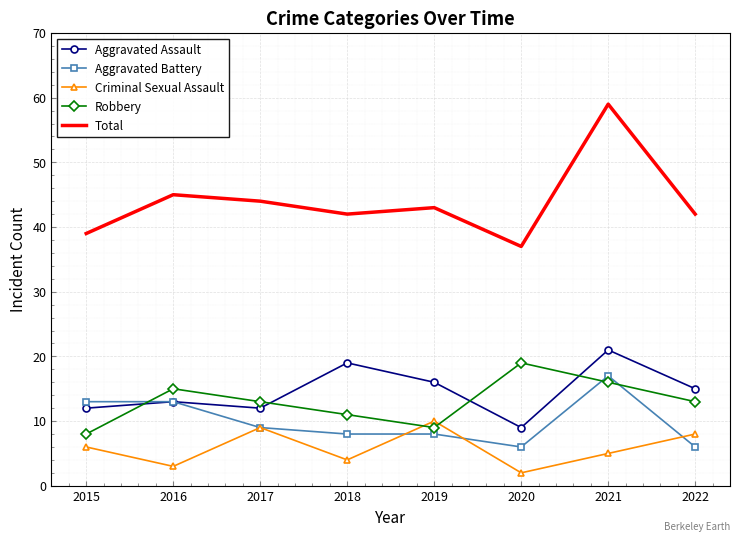

What is the average value of the Criminal Sexual Assault series?

6